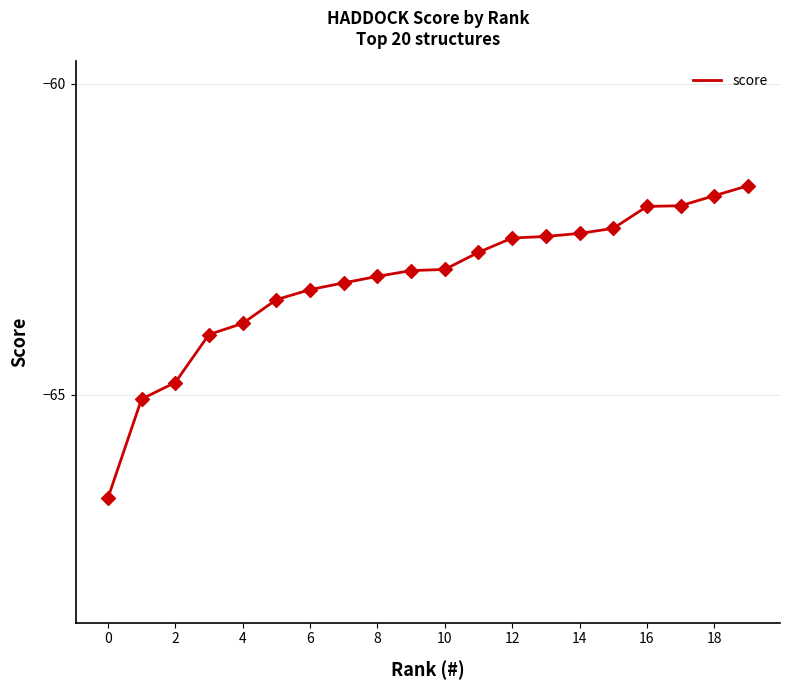

What is the difference between the maximum and minimum values?

5.0